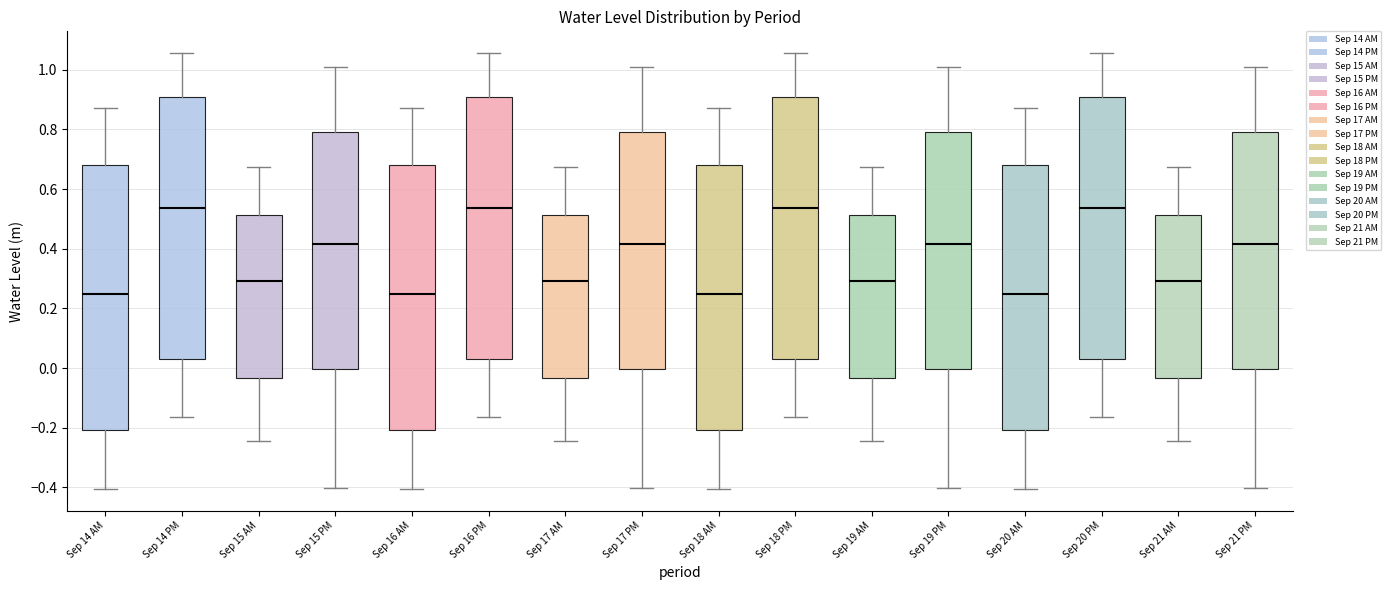

Reading left to right, transcribe this box plot: for each box, give where its median line is, the range the box spans, and where its two whiskers end, as read against the y-axis. The values are not printed on the chart, so give them approximately, as read against the axis.

Sep 14 AM: median 0.24, box -0.20 to 0.68, whiskers -0.40 to 0.88
Sep 14 PM: median 0.54, box 0.02 to 0.92, whiskers -0.16 to 1.06
Sep 15 AM: median 0.30, box -0.04 to 0.52, whiskers -0.24 to 0.68
Sep 15 PM: median 0.42, box 0.00 to 0.80, whiskers -0.40 to 1.00
Sep 16 AM: median 0.24, box -0.20 to 0.68, whiskers -0.40 to 0.88
Sep 16 PM: median 0.54, box 0.02 to 0.92, whiskers -0.16 to 1.06
Sep 17 AM: median 0.30, box -0.04 to 0.52, whiskers -0.24 to 0.68
Sep 17 PM: median 0.42, box 0.00 to 0.80, whiskers -0.40 to 1.00
Sep 18 AM: median 0.24, box -0.20 to 0.68, whiskers -0.40 to 0.88
Sep 18 PM: median 0.54, box 0.02 to 0.92, whiskers -0.16 to 1.06
Sep 19 AM: median 0.30, box -0.04 to 0.52, whiskers -0.24 to 0.68
Sep 19 PM: median 0.42, box 0.00 to 0.80, whiskers -0.40 to 1.00
Sep 20 AM: median 0.24, box -0.20 to 0.68, whiskers -0.40 to 0.88
Sep 20 PM: median 0.54, box 0.02 to 0.92, whiskers -0.16 to 1.06
Sep 21 AM: median 0.30, box -0.04 to 0.52, whiskers -0.24 to 0.68
Sep 21 PM: median 0.42, box 0.00 to 0.80, whiskers -0.40 to 1.00